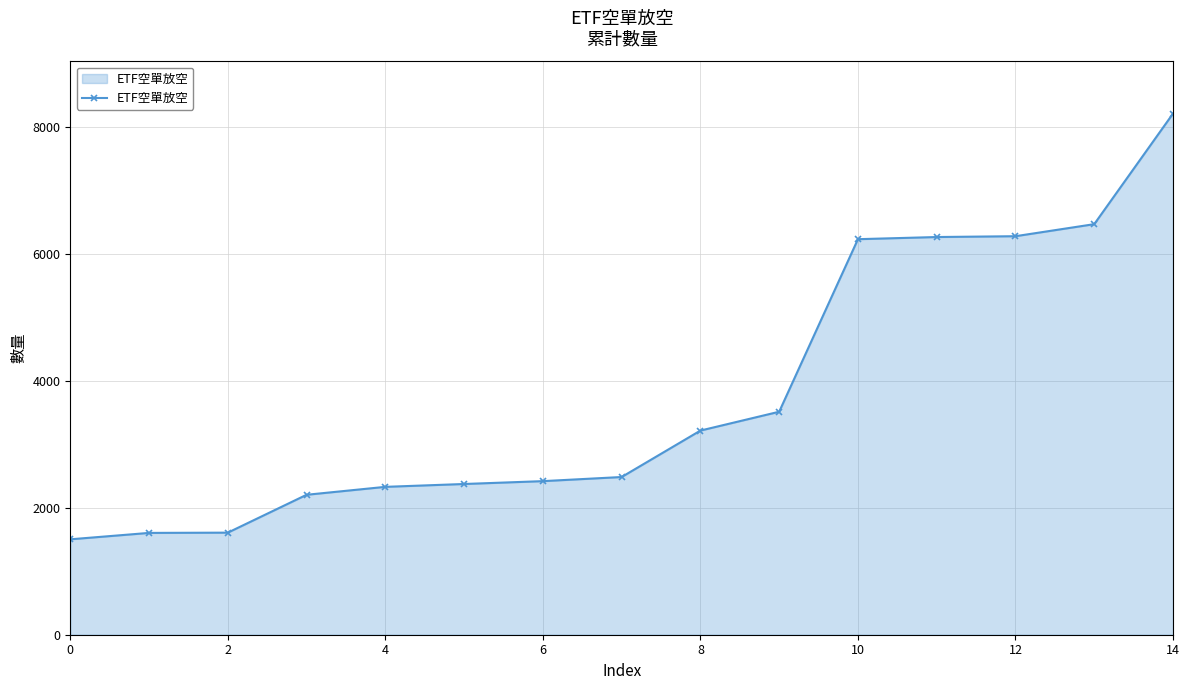

Does the chart display data point markers on the line(s)?

Yes